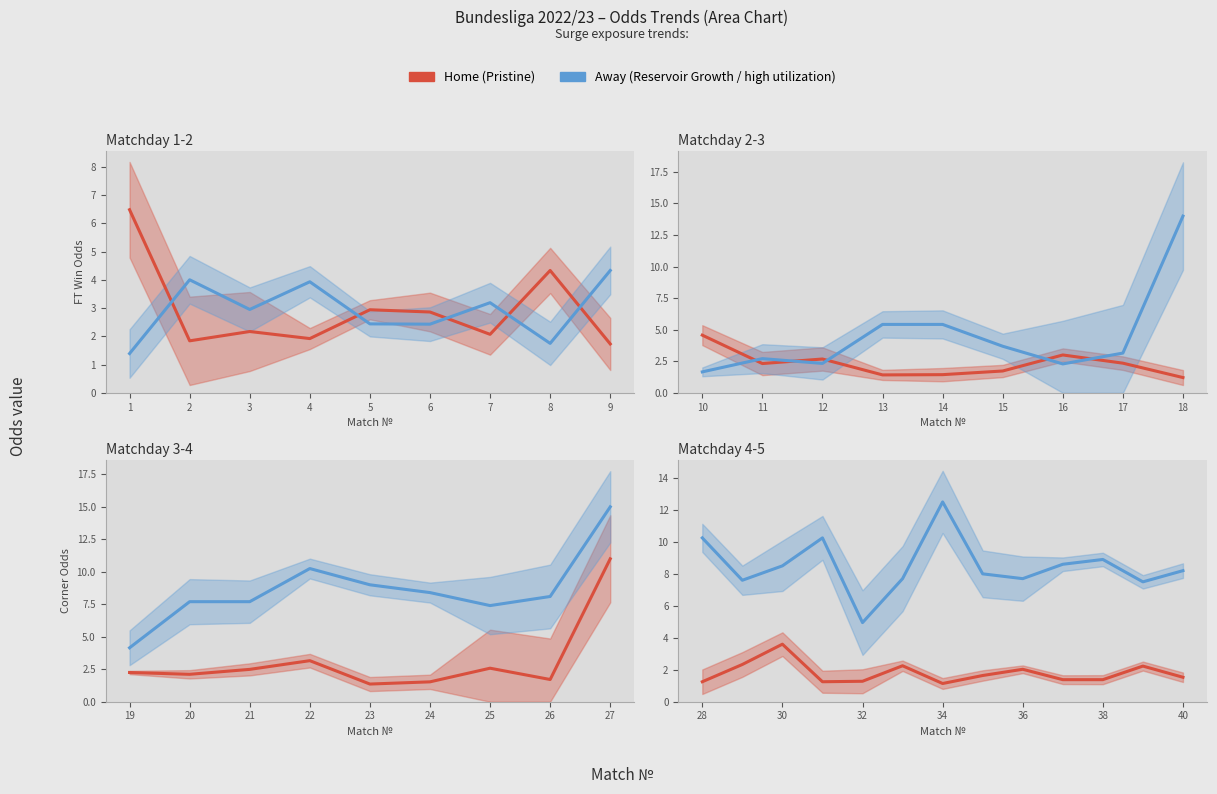

What is the smallest value displayed?

1.0